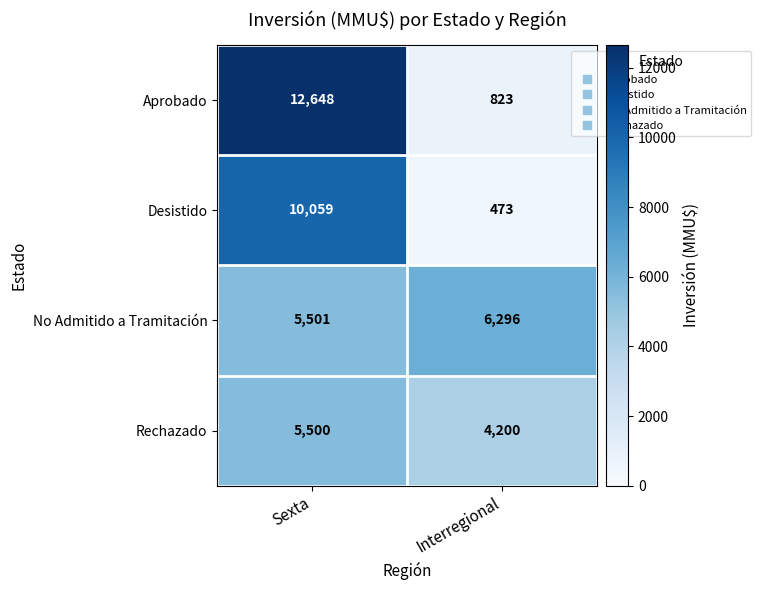

At Sexta, list the series in order from largest to smallest.

Aprobado, Desistido, No Admitido a Tramitación, Rechazado